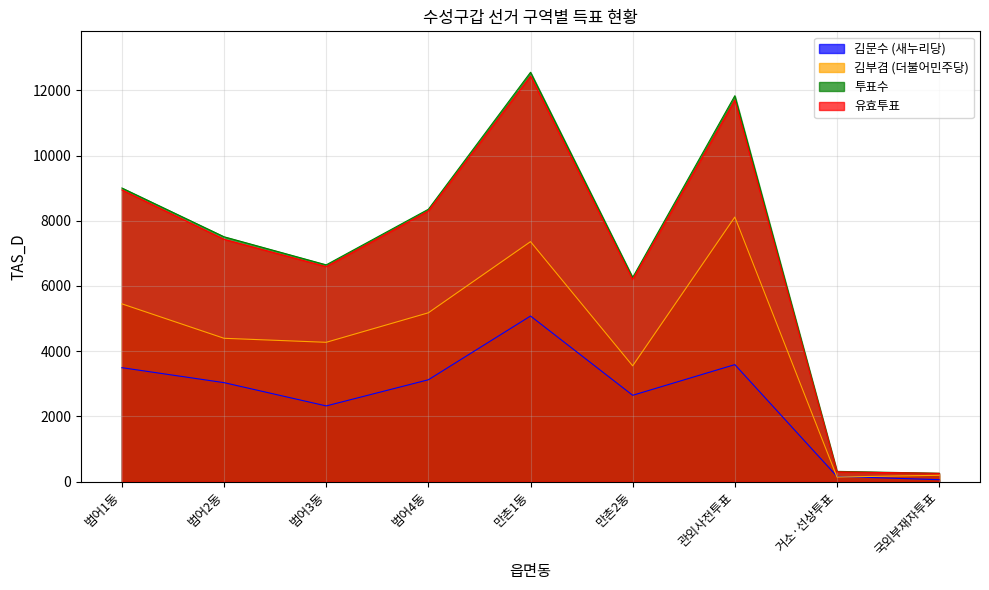

Which label corresponds to the smallest value in the chart?

국외부재자투표